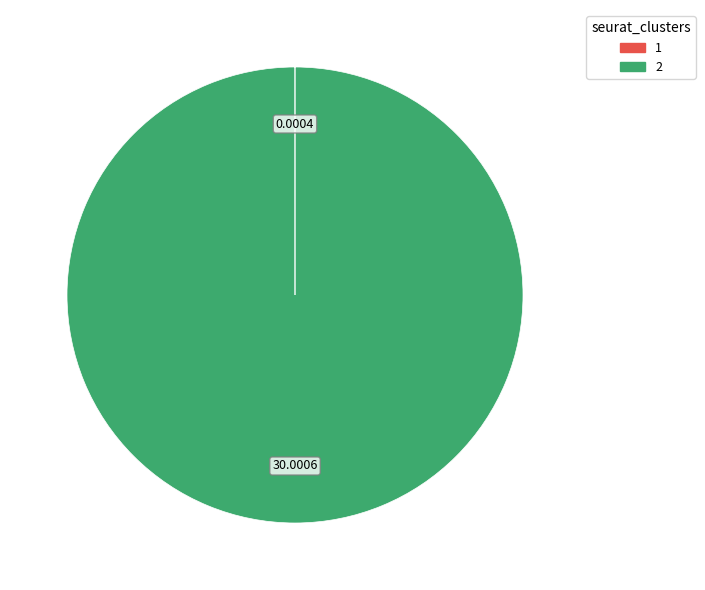

Is there any slice that represents more than half of the pie?

Yes